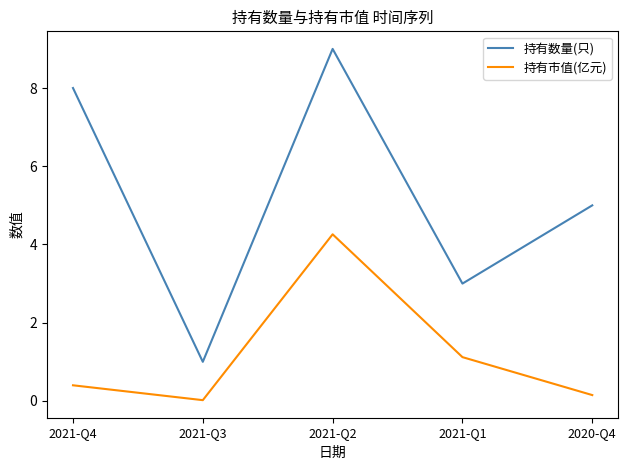

True or false: 持有数量(只) and 持有市值(亿元) cross at least once.

False